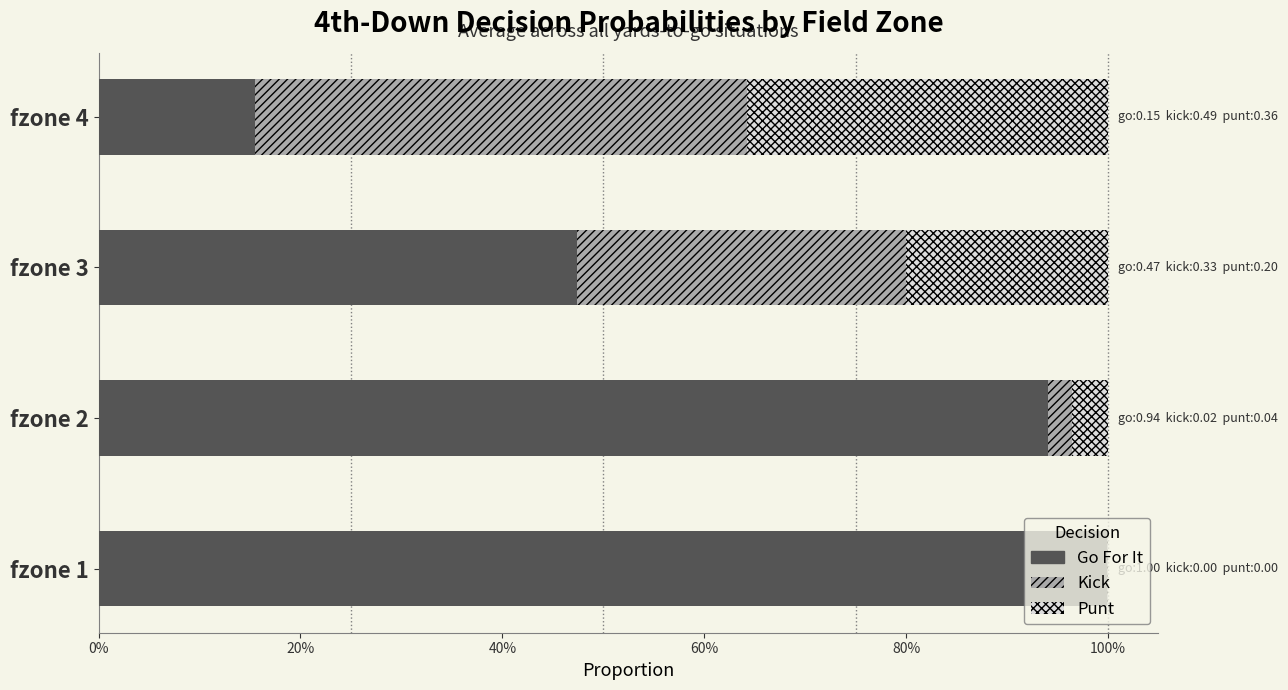

How many bars are there in total?

12